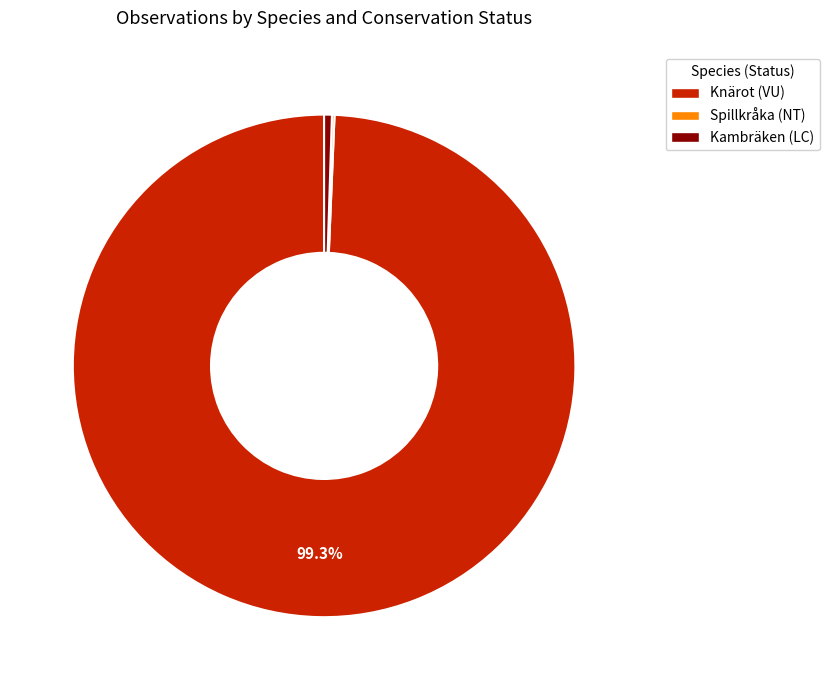

Between Knärot (VU) and Kambräken (LC), which is larger?

Knärot (VU)